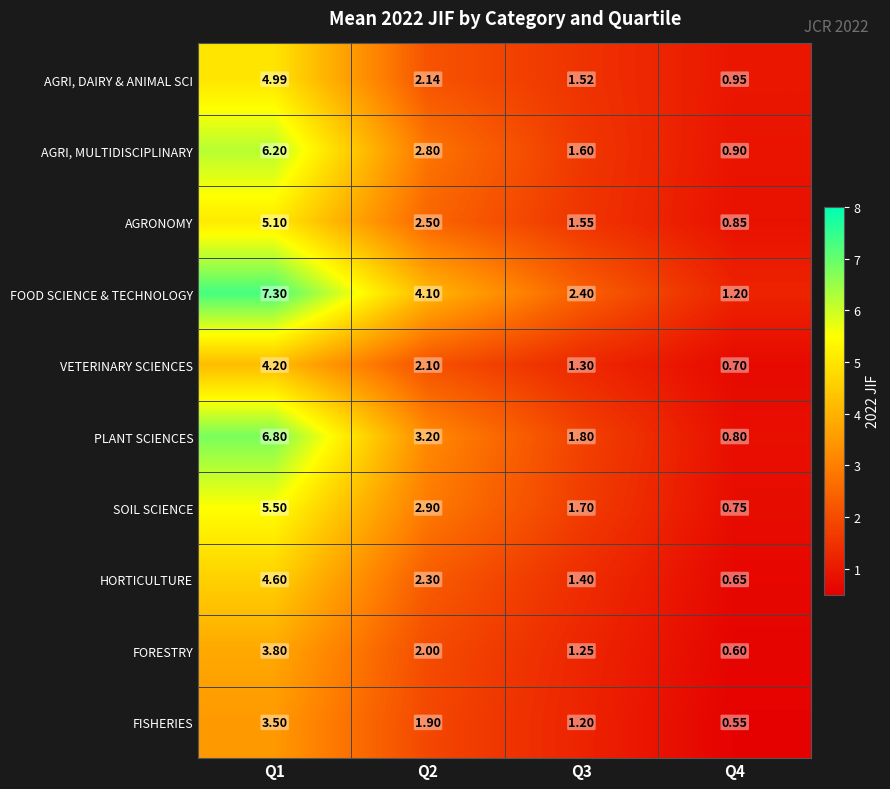

Which category has the lowest value across all series?

Q4